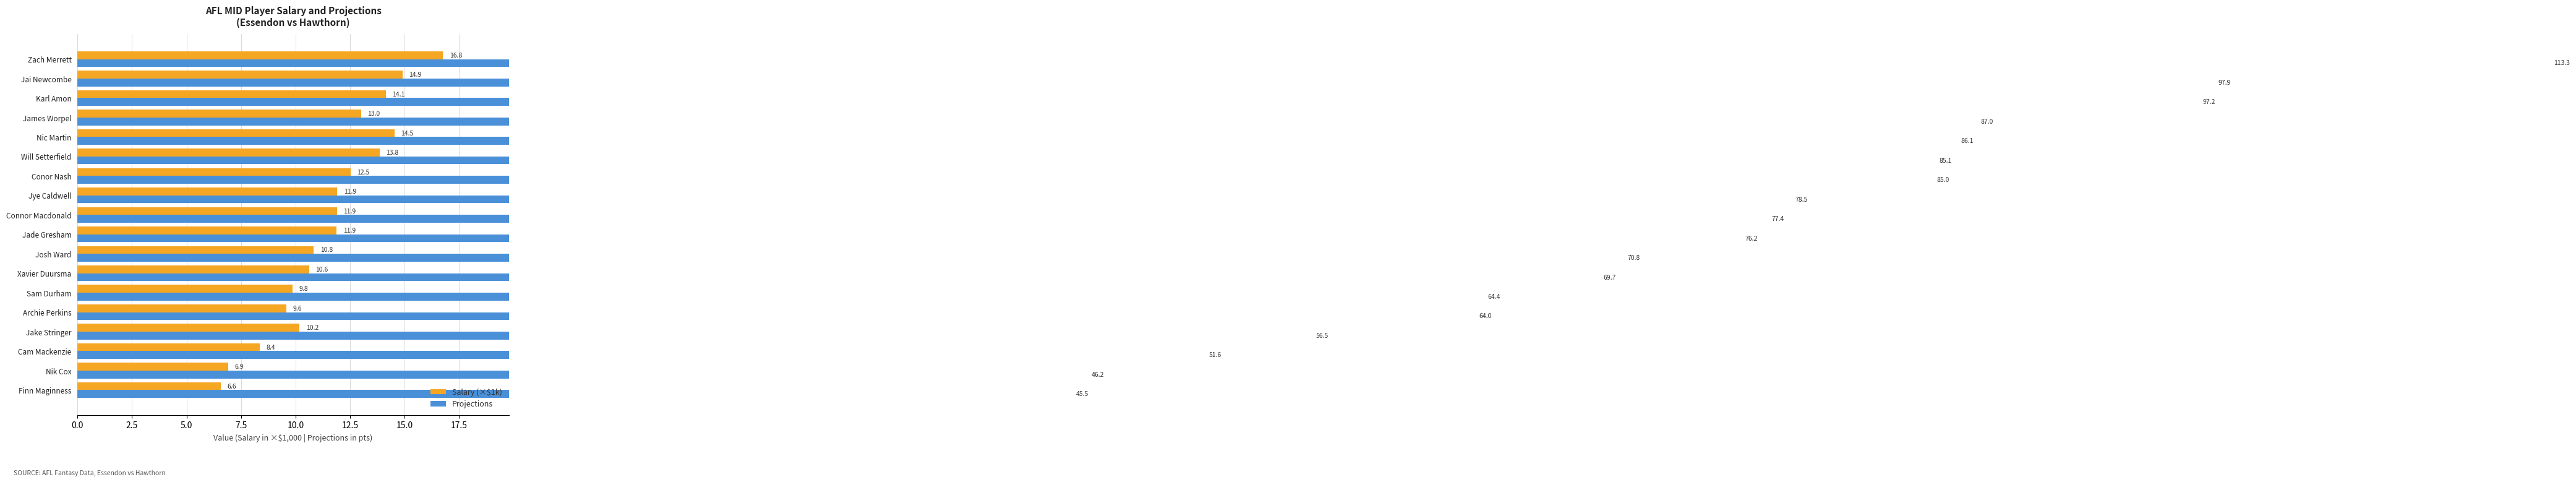

How many data points in Projections are above 77?

9